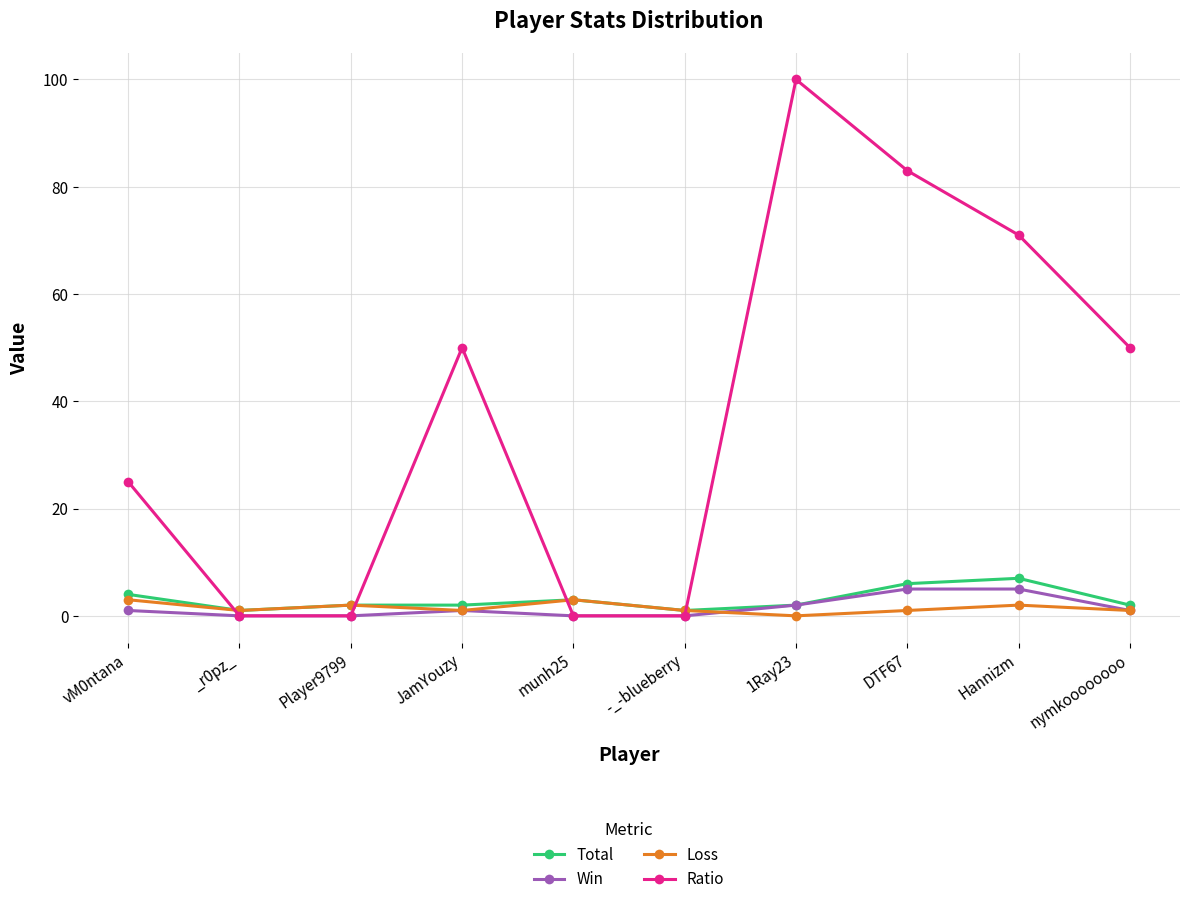

Which series has the largest range (max minus min)?

Ratio